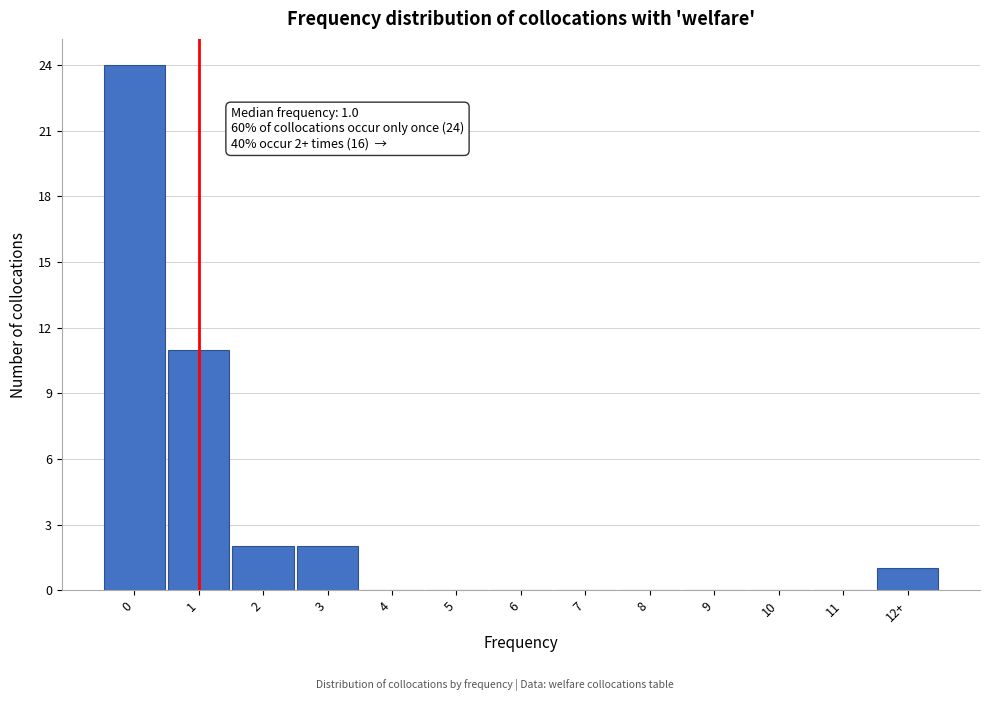

Reading right to left, list all the values displayed in this chart.

12+=1	11=0	10=0	9=0	8=0	7=0	6=0	5=0	4=0	3=2	2=2	1=11	0=24